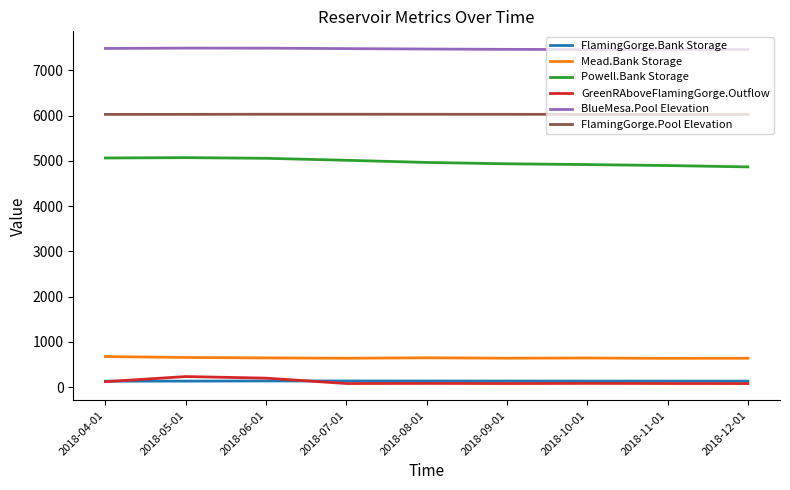

True or false: Powell.Bank Storage and FlamingGorge.Pool Elevation cross at least once.

False